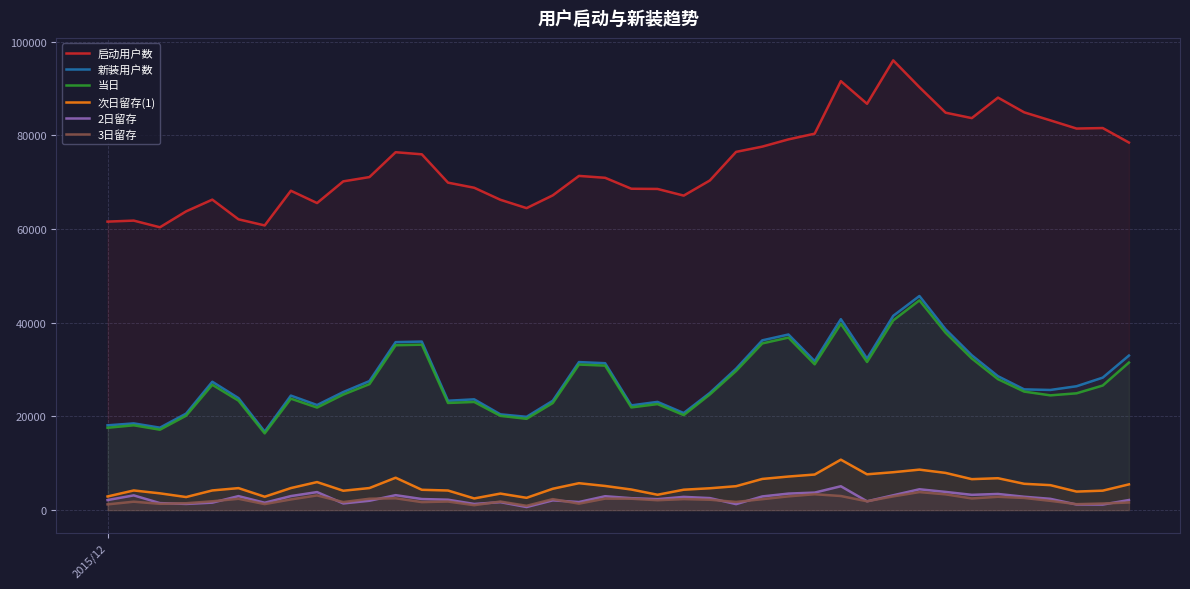

Which series has the widest spread of values?

启动用户数